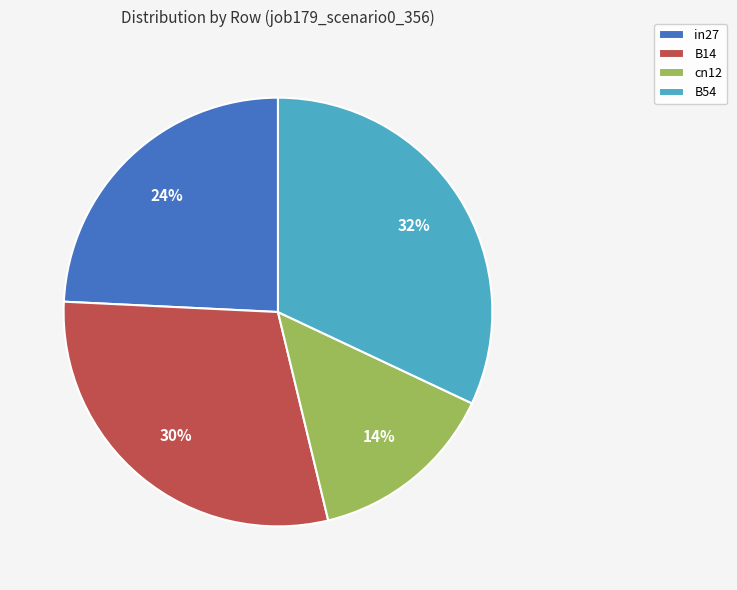

How many slices are in this pie chart?

4